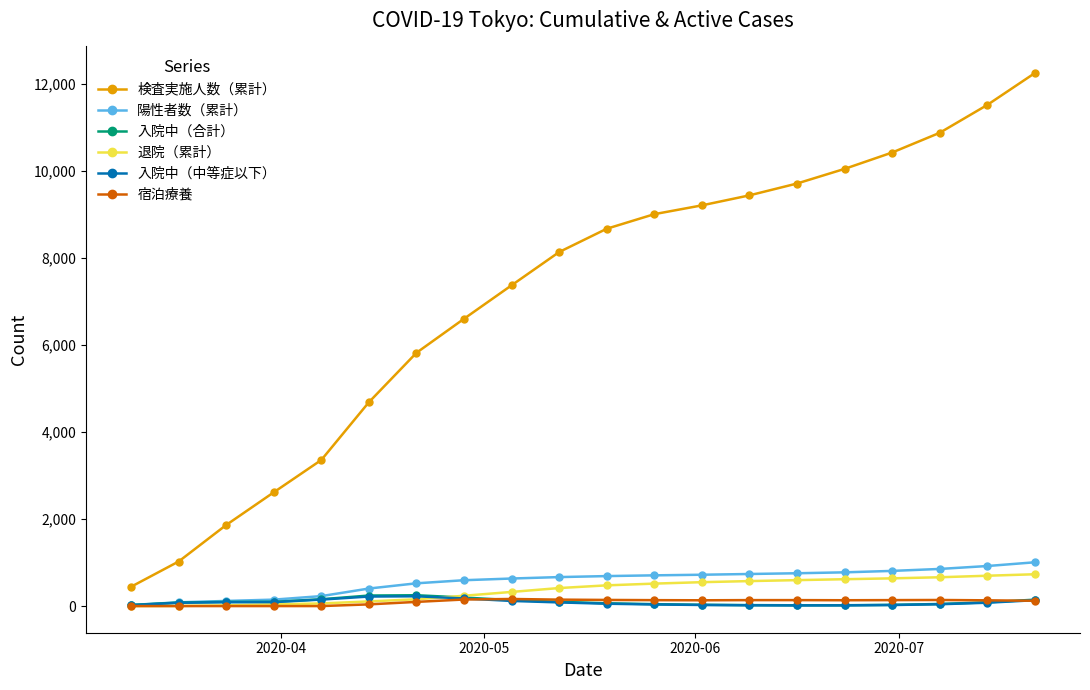

True or false: 入院中（中等症以下） and 検査実施人数（累計） cross at least once.

False